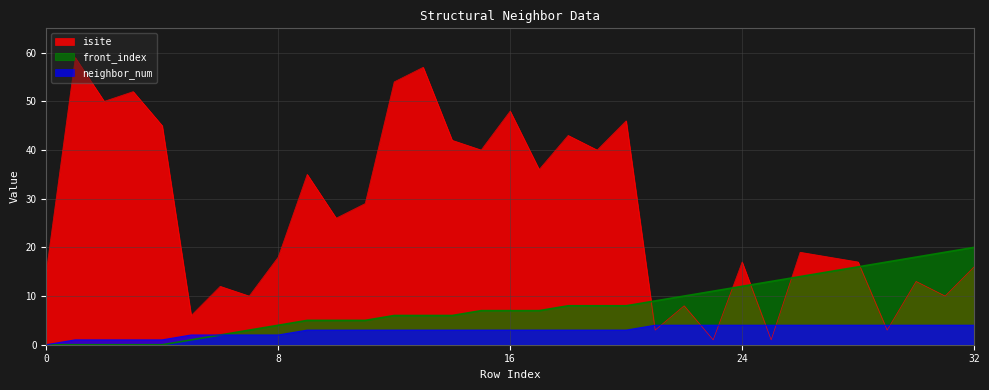

What is the difference between the maximum and second lowest values in the front_index series?

20